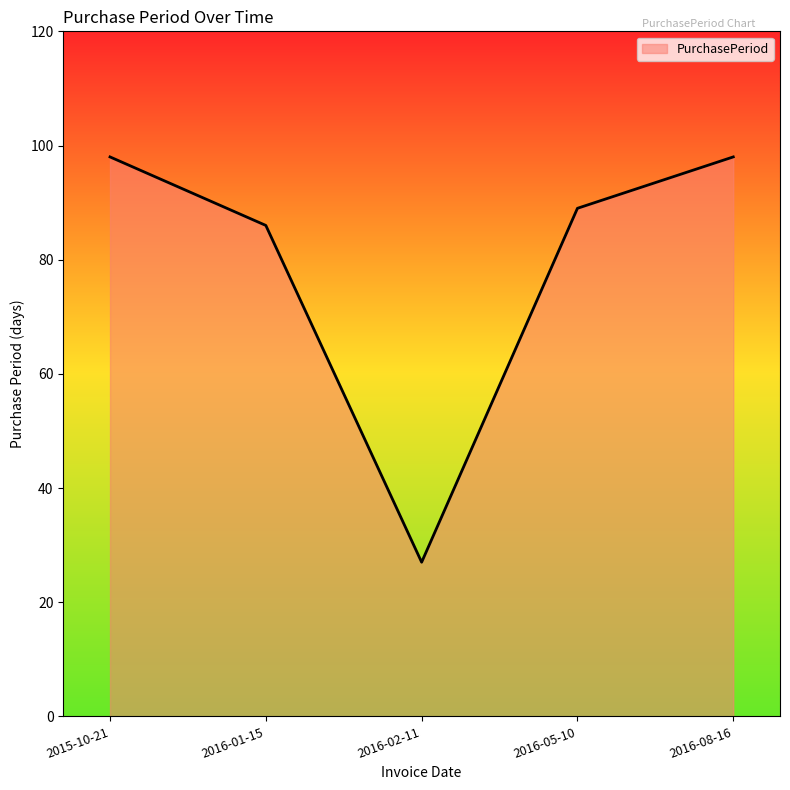

How many lines are shown in the chart?

1